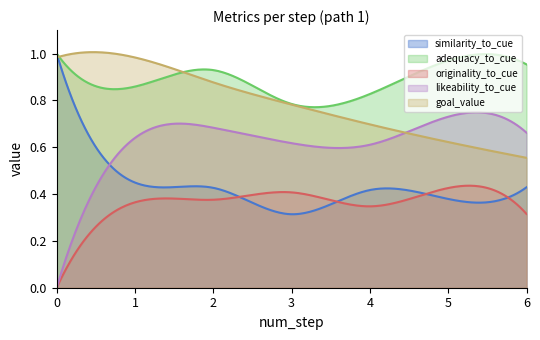

True or false: likeability_to_cue has a value of 0.6 at 4.

True